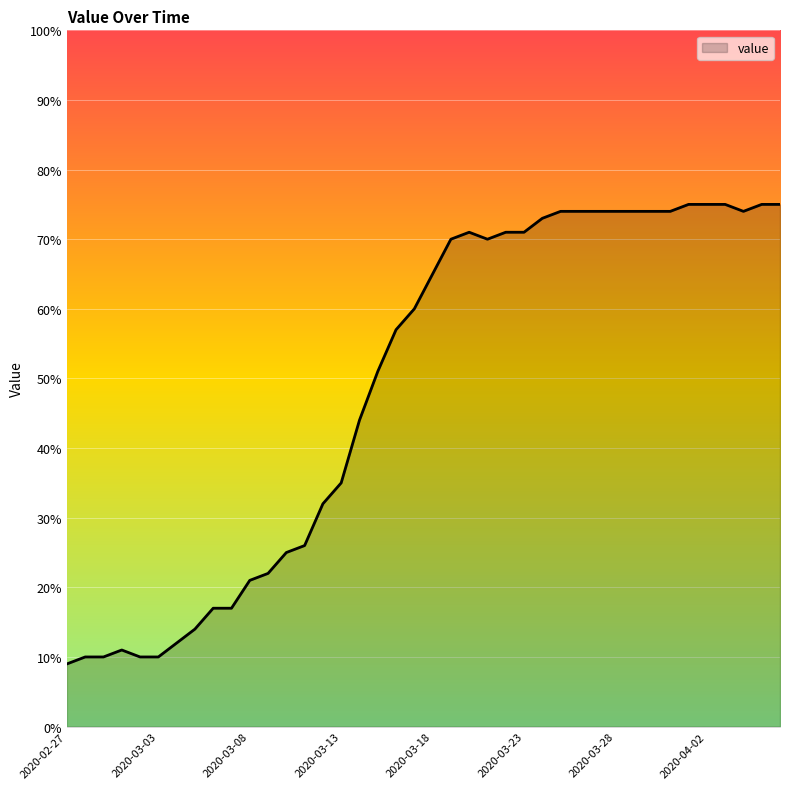

True or false: there are more than 1 points higher than both neighbors.

True